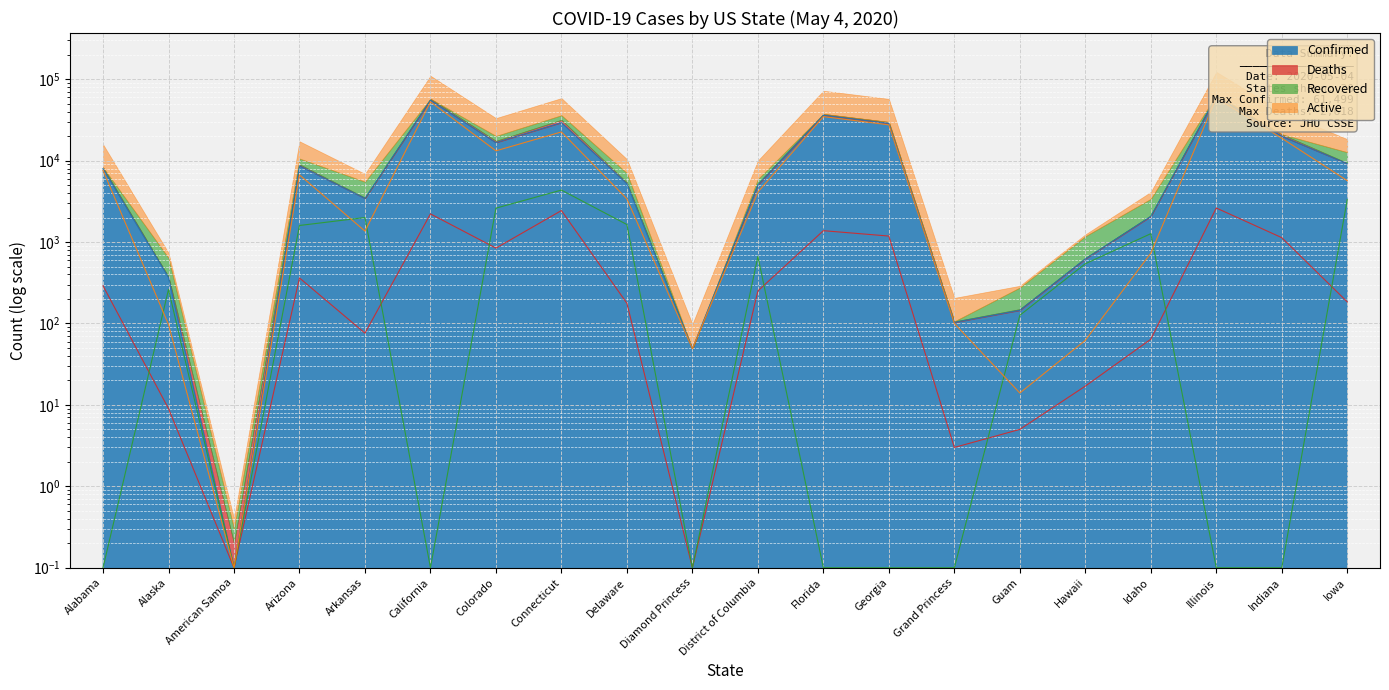

Between which two adjacent categories do Active and Recovered first intersect?

Alabama and Alaska